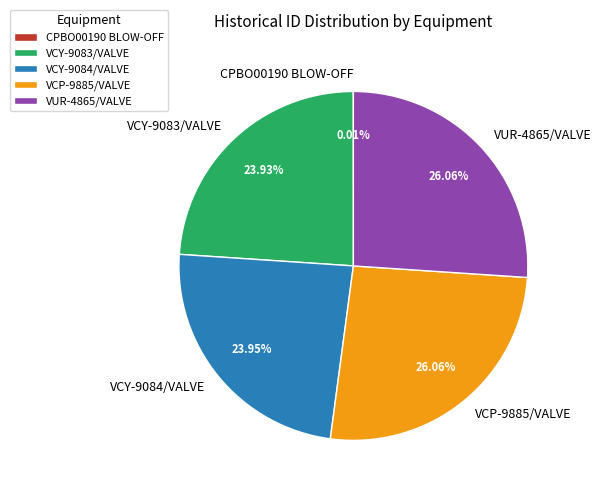

To the nearest percent, what percentage of the pie is VUR-4865/VALVE?

26%